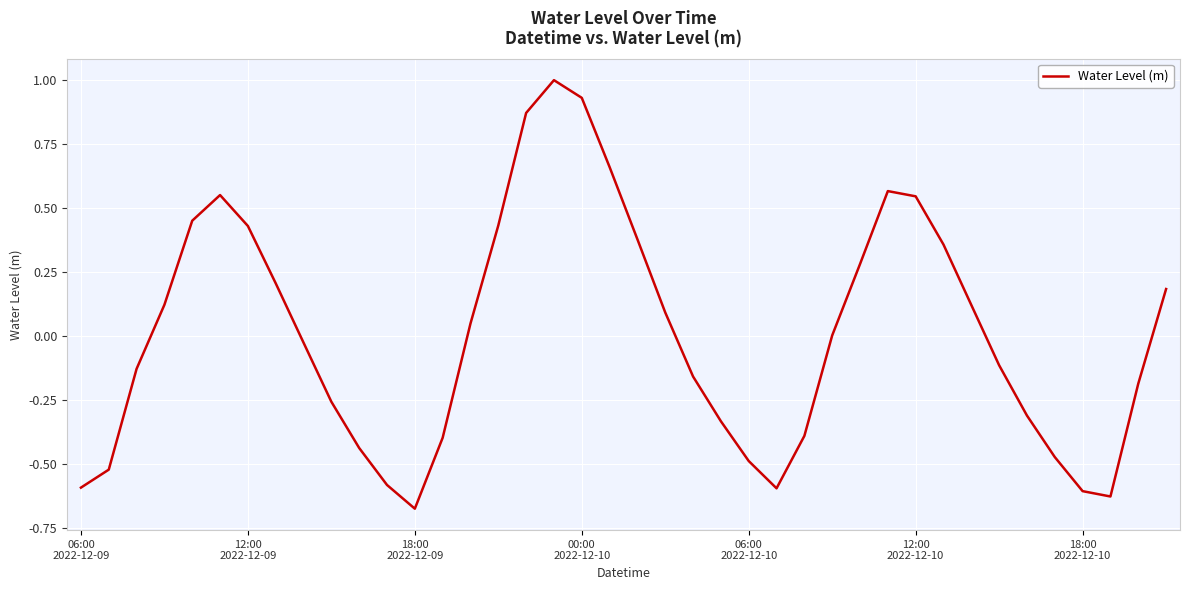

What is the difference between the maximum and minimum values?

1.7